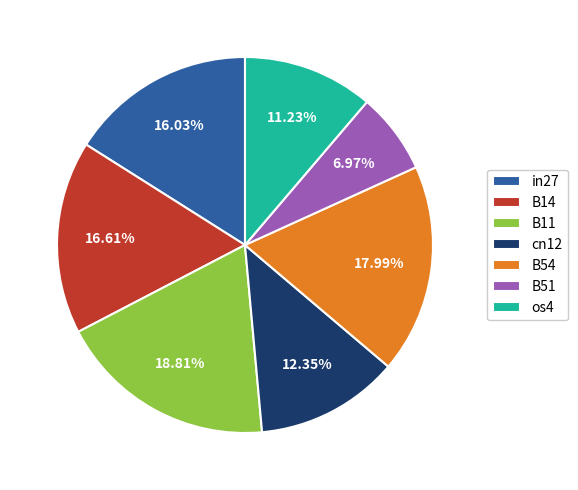

Rank the categories by value from highest to lowest.

B11, B54, B14, in27, cn12, os4, B51